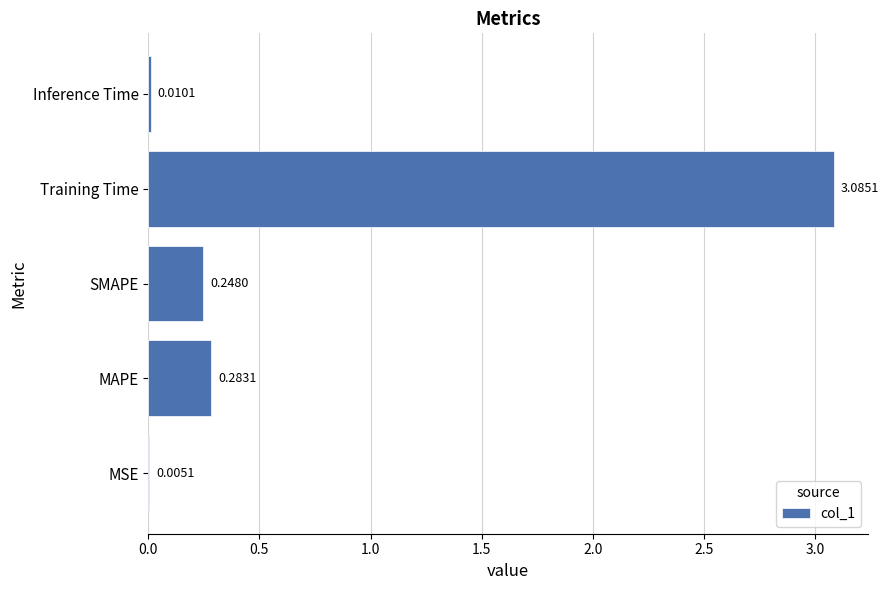

Which category has the highest value across all series?

Training Time